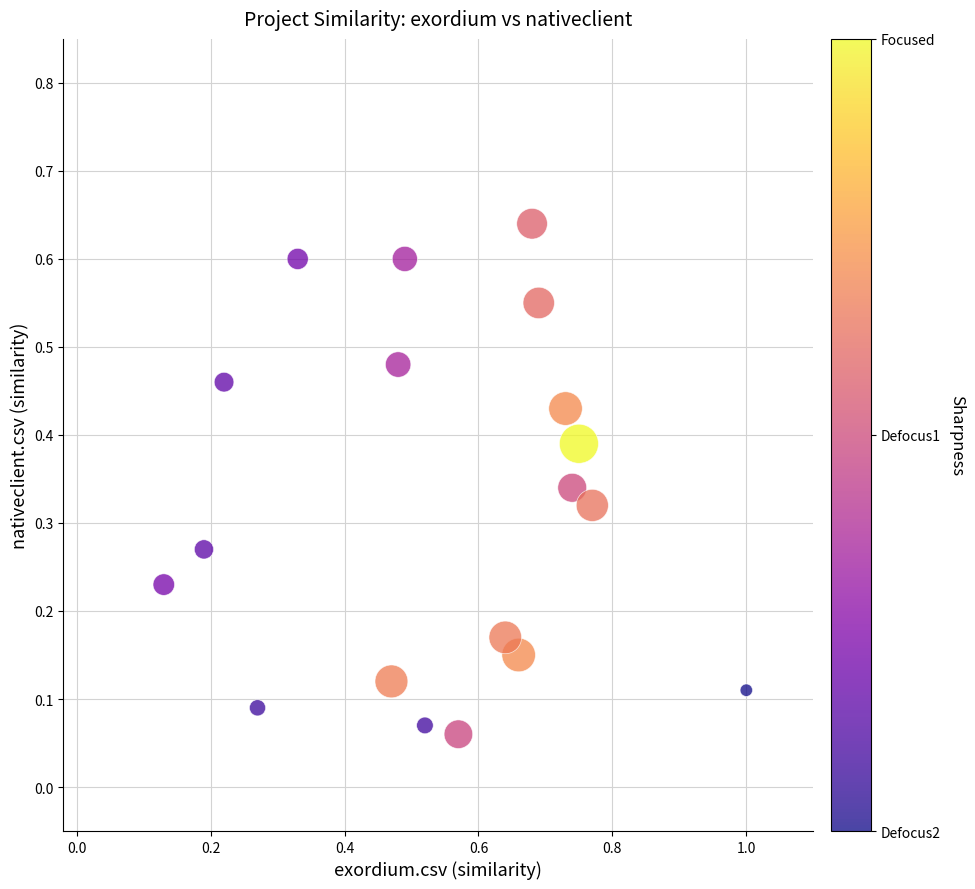

What is the range of X values (max minus min)?

0.9